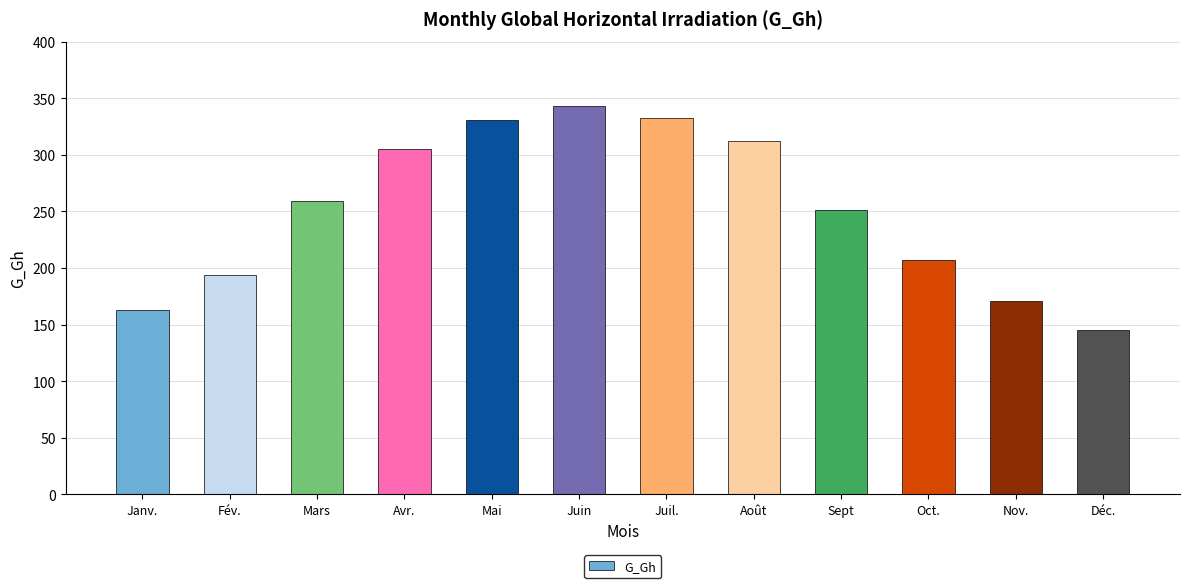

What is the label of the 4th bar from the right?

Sept